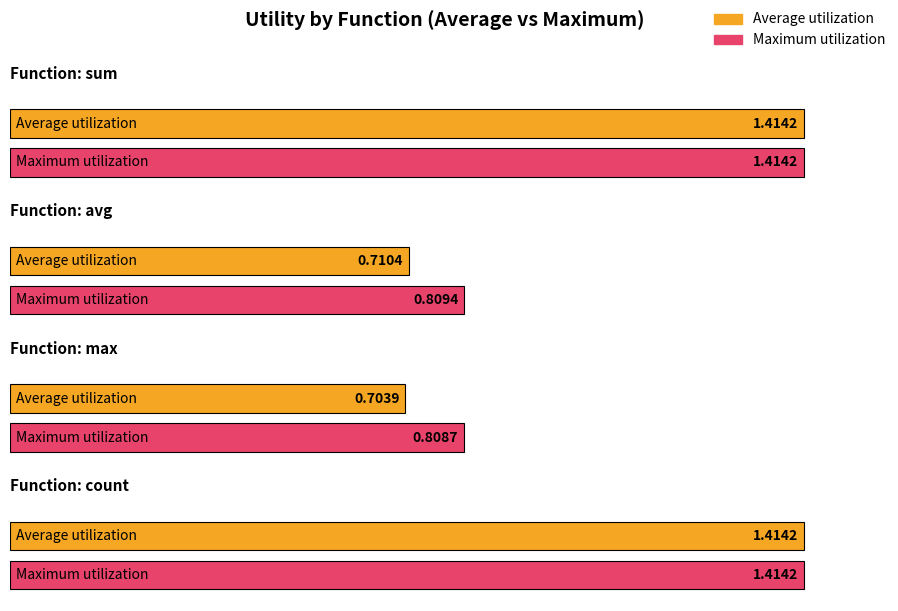

What is the maximum value shown in the chart?

1.4